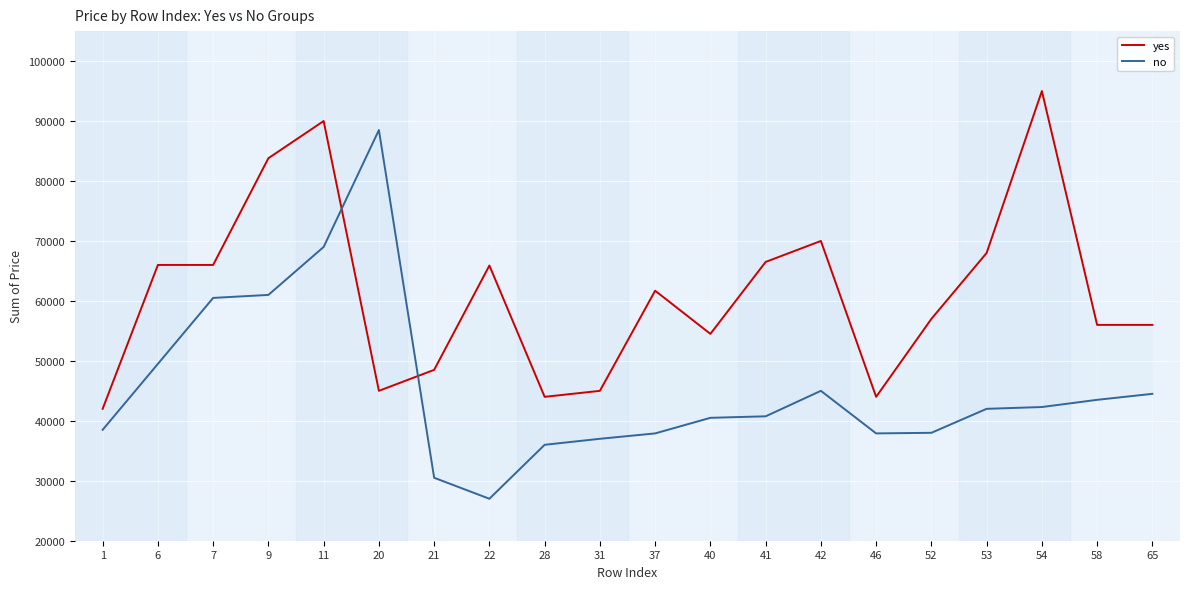

Reading left to right, list all the values displayed in this chart.

yes: 42000	66000	66000	83800	90000	45000	48500	65900	44000	45000	61700	54500	66500	70000	44000	57000	68000	95000	56000	56000
no: 38500	49500	60500	61000	69000	88500	30500	27000	36000	37000	37900	40500	40750	45000	37900	38000	42000	42300	43500	44500